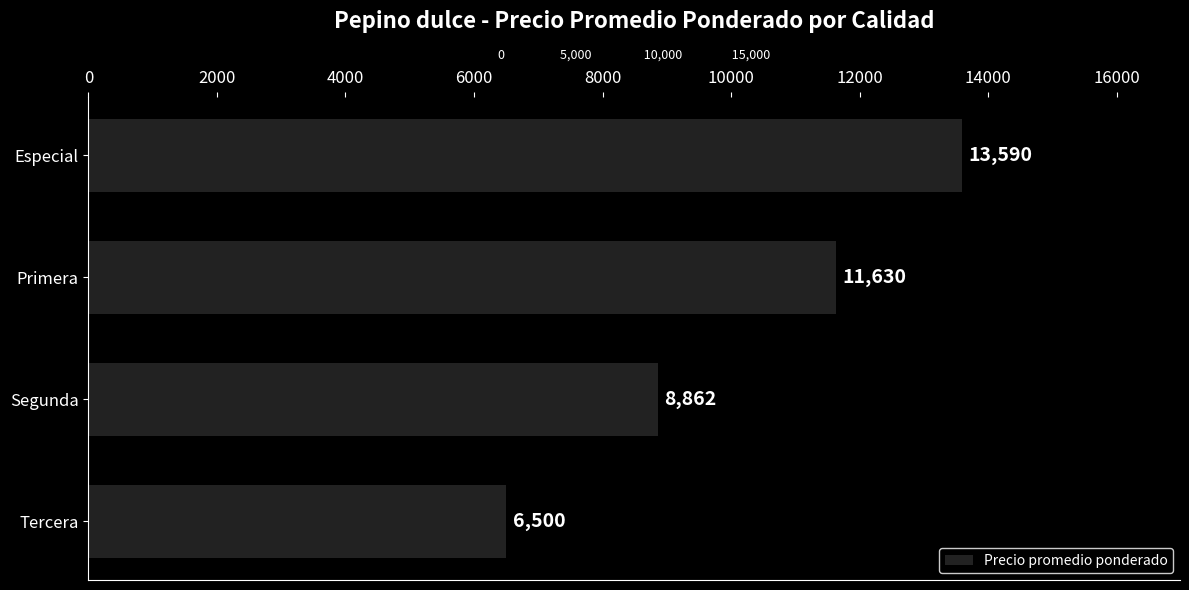

Count the number of data series in this chart.

1